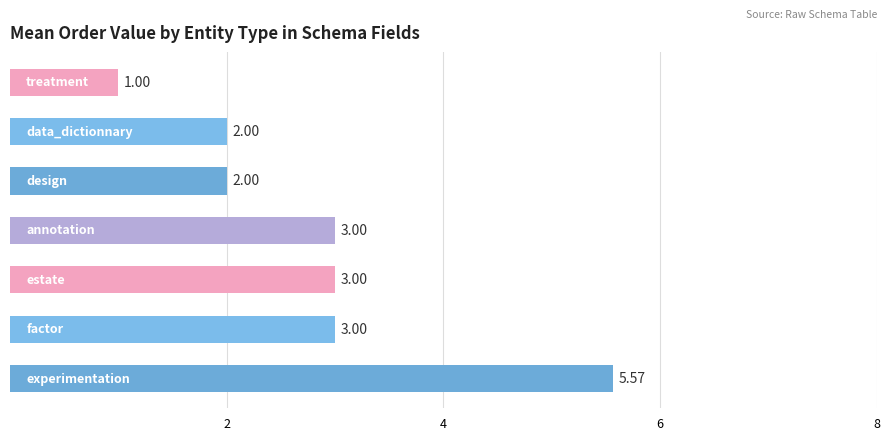

What is the sum of all values?

19.6